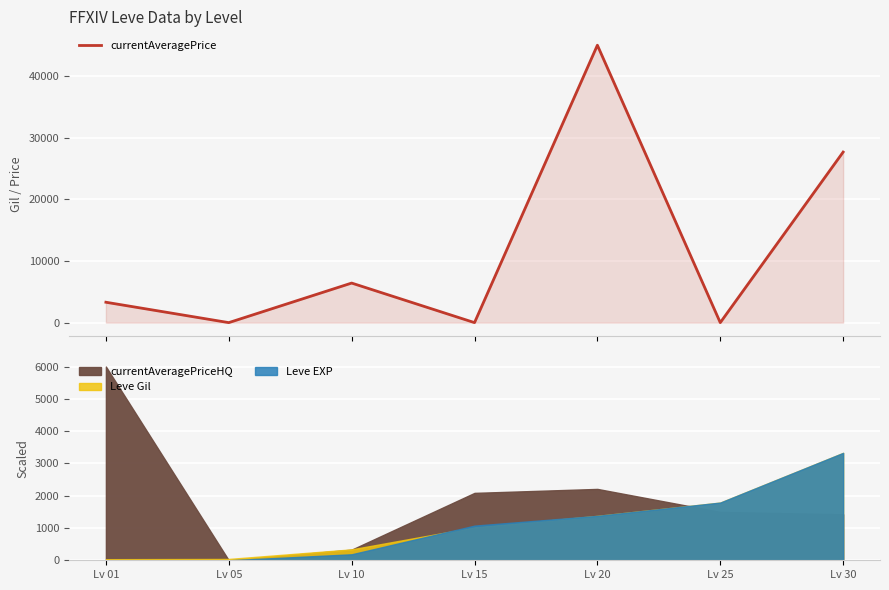

Rank the categories by value from highest to lowest.

Lv 20, Lv 30, Lv 10, Lv 01, Lv 05, Lv 15, Lv 25